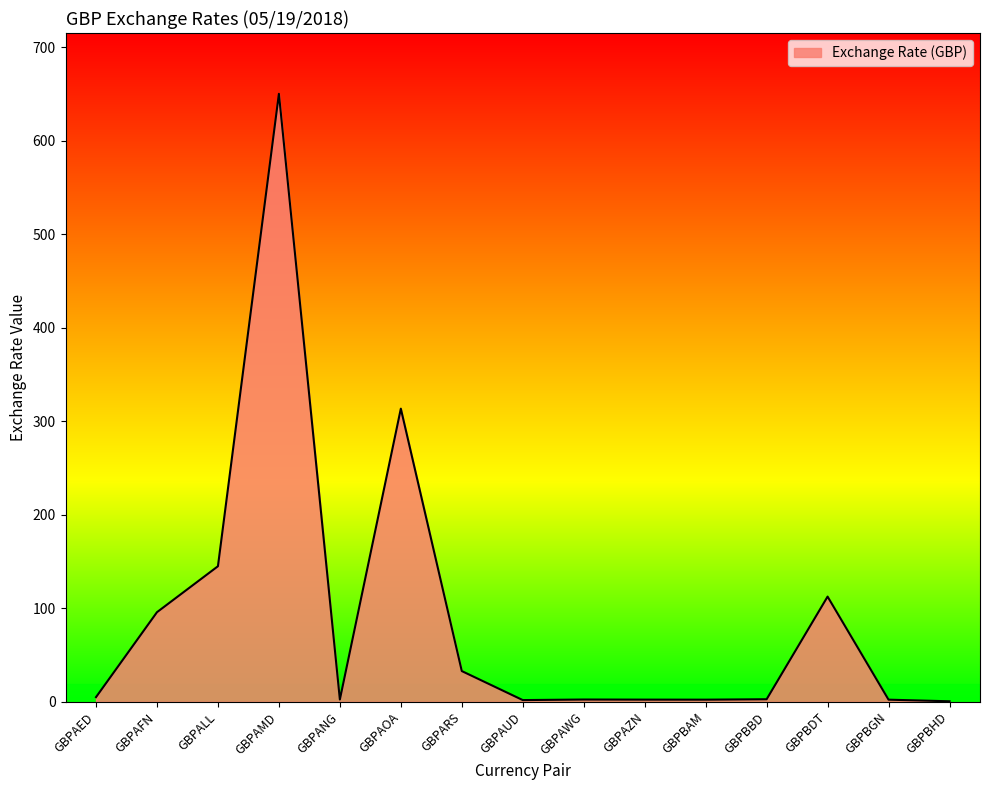

At which label is the value closest to 325?

GBPAOA